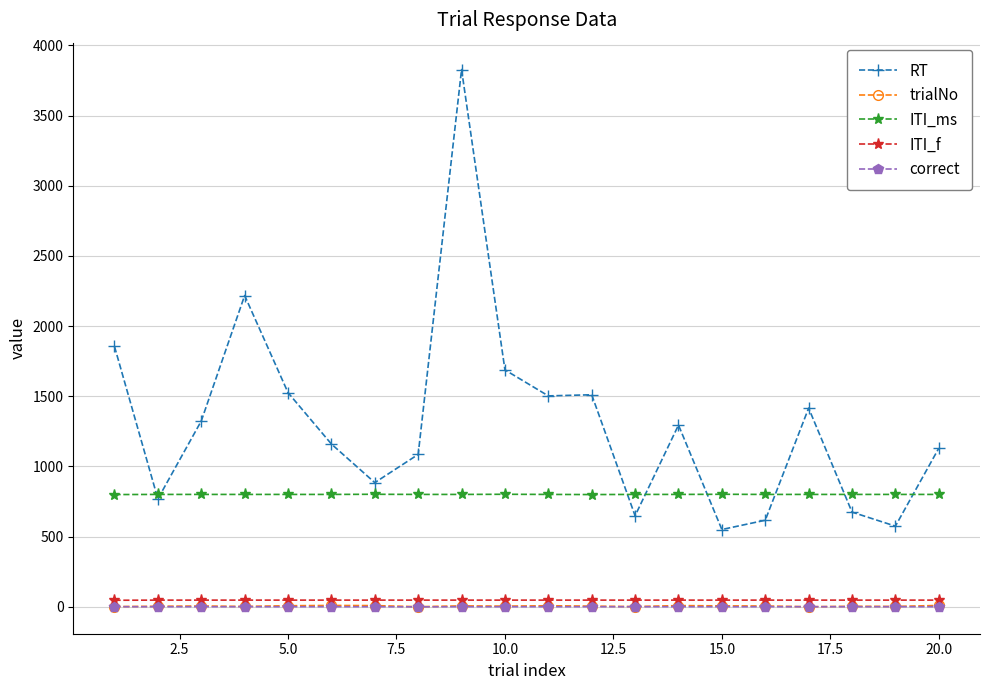

Which series has the widest spread of values?

RT